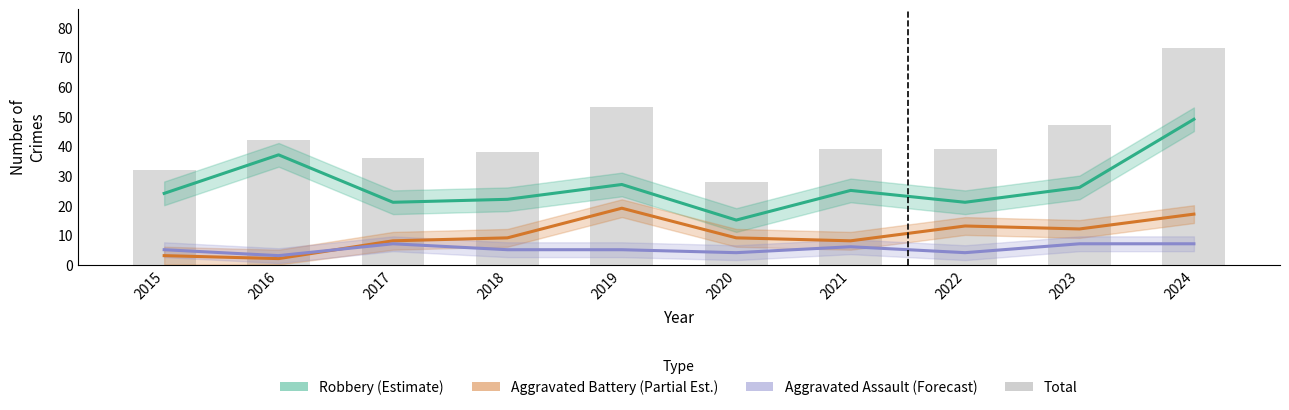

What is the difference between the maximum and minimum values in the Robbery (Estimate) series?

34